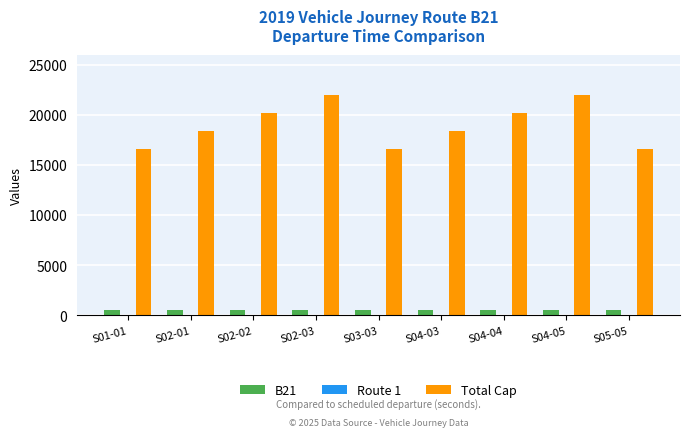

Which series has the largest range (max minus min)?

Total Cap